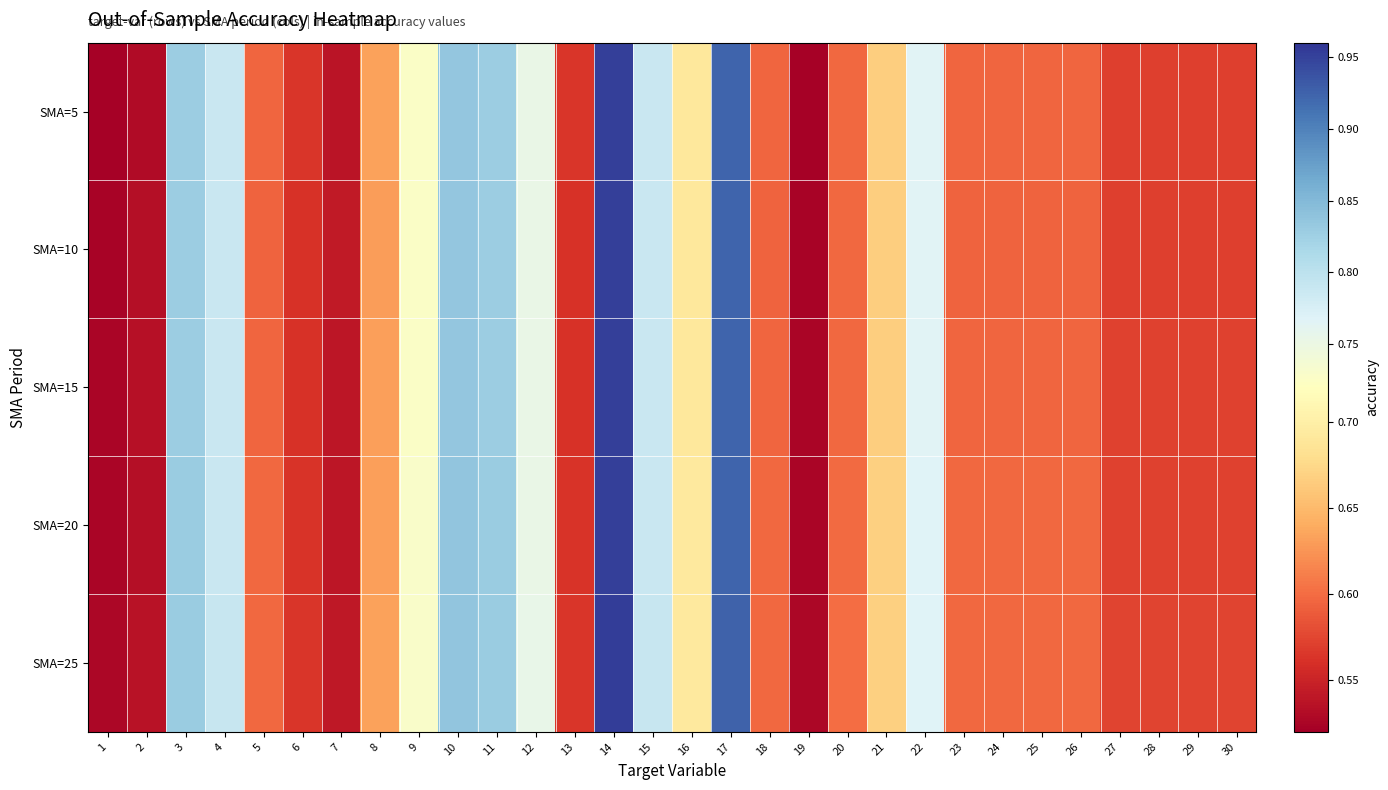

Reading left to right, extract all data points from this chart.

SMA=5: 1=0.5	2=0.5	3=0.8	4=0.8	5=0.6	6=0.6	7=0.5	8=0.6	9=0.7	10=0.8	11=0.8	12=0.8	13=0.6	14=1.0	15=0.8	16=0.7	17=0.9	18=0.6	19=0.5	20=0.6	21=0.7	22=0.8	23=0.6	24=0.6	25=0.6	26=0.6	27=0.6	28=0.6	29=0.6	30=0.6
SMA=10: 1=0.5	2=0.5	3=0.8	4=0.8	5=0.6	6=0.6	7=0.5	8=0.6	9=0.7	10=0.8	11=0.8	12=0.8	13=0.6	14=1.0	15=0.8	16=0.7	17=0.9	18=0.6	19=0.5	20=0.6	21=0.7	22=0.8	23=0.6	24=0.6	25=0.6	26=0.6	27=0.6	28=0.6	29=0.6	30=0.6
SMA=15: 1=0.5	2=0.5	3=0.8	4=0.8	5=0.6	6=0.6	7=0.5	8=0.6	9=0.7	10=0.8	11=0.8	12=0.8	13=0.6	14=1.0	15=0.8	16=0.7	17=0.9	18=0.6	19=0.5	20=0.6	21=0.7	22=0.8	23=0.6	24=0.6	25=0.6	26=0.6	27=0.6	28=0.6	29=0.6	30=0.6
SMA=20: 1=0.5	2=0.5	3=0.8	4=0.8	5=0.6	6=0.6	7=0.5	8=0.6	9=0.7	10=0.8	11=0.8	12=0.8	13=0.6	14=1.0	15=0.8	16=0.7	17=0.9	18=0.6	19=0.5	20=0.6	21=0.7	22=0.8	23=0.6	24=0.6	25=0.6	26=0.6	27=0.6	28=0.6	29=0.6	30=0.6
SMA=25: 1=0.5	2=0.5	3=0.8	4=0.8	5=0.6	6=0.6	7=0.5	8=0.6	9=0.7	10=0.8	11=0.8	12=0.8	13=0.6	14=1.0	15=0.8	16=0.7	17=0.9	18=0.6	19=0.5	20=0.6	21=0.7	22=0.8	23=0.6	24=0.6	25=0.6	26=0.6	27=0.6	28=0.6	29=0.6	30=0.6